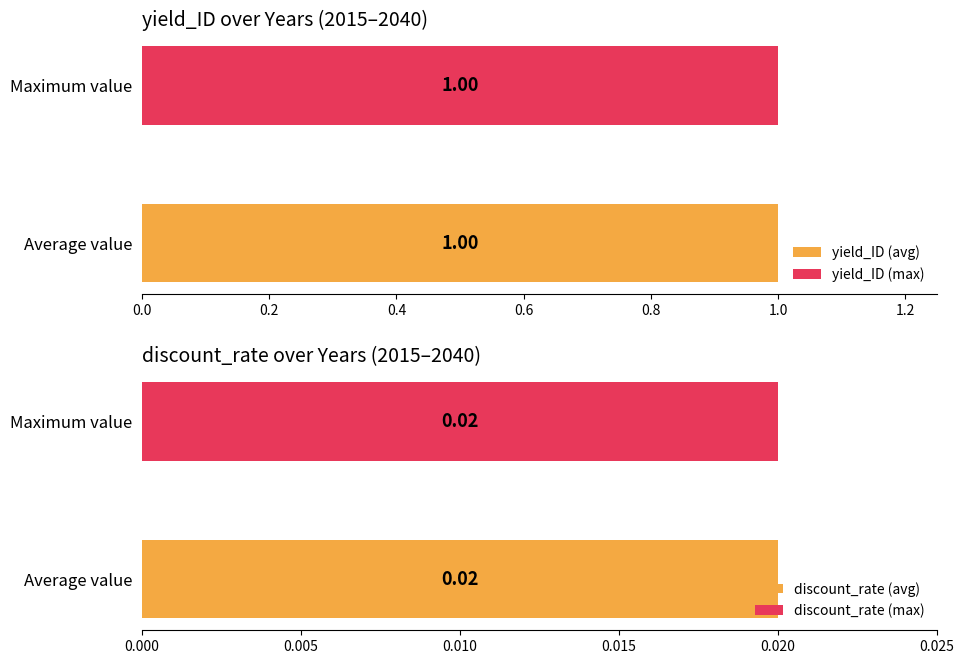

Are the bars horizontal?

Yes